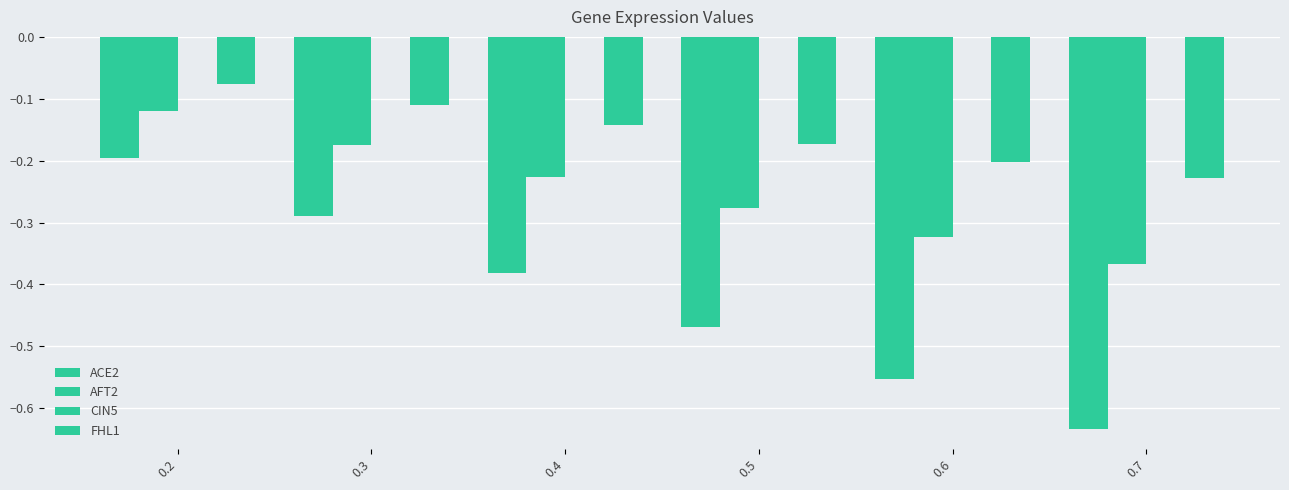

Count the number of data series in this chart.

3